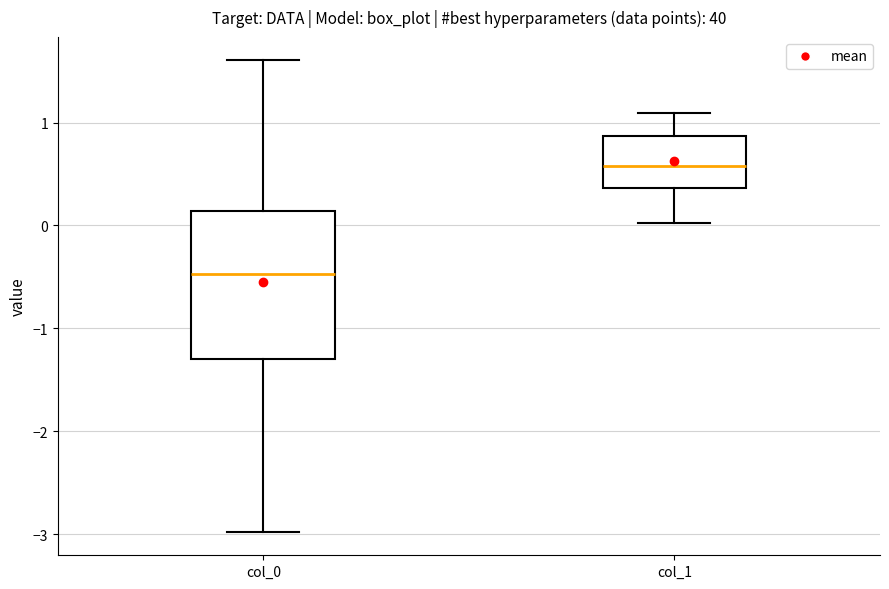

Reading left to right, read every box against the y-axis: the position of its median line, the range the box covers, and the ends of its whiskers. The values are not printed on the chart, so give them approximately, as read against the axis.

col_0: median -0.5, box -1.3 to 0.1, whiskers -3.0 to 1.6
col_1: median 0.6, box 0.4 to 0.9, whiskers 0.0 to 1.1